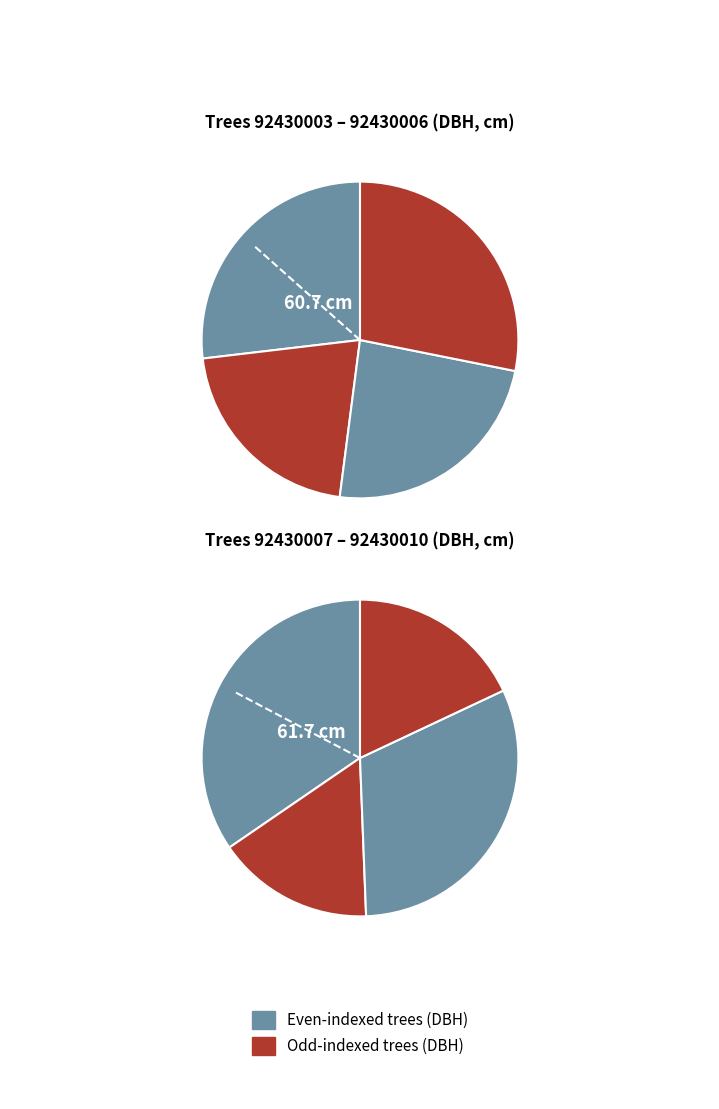

How many segments does this pie chart have?

8